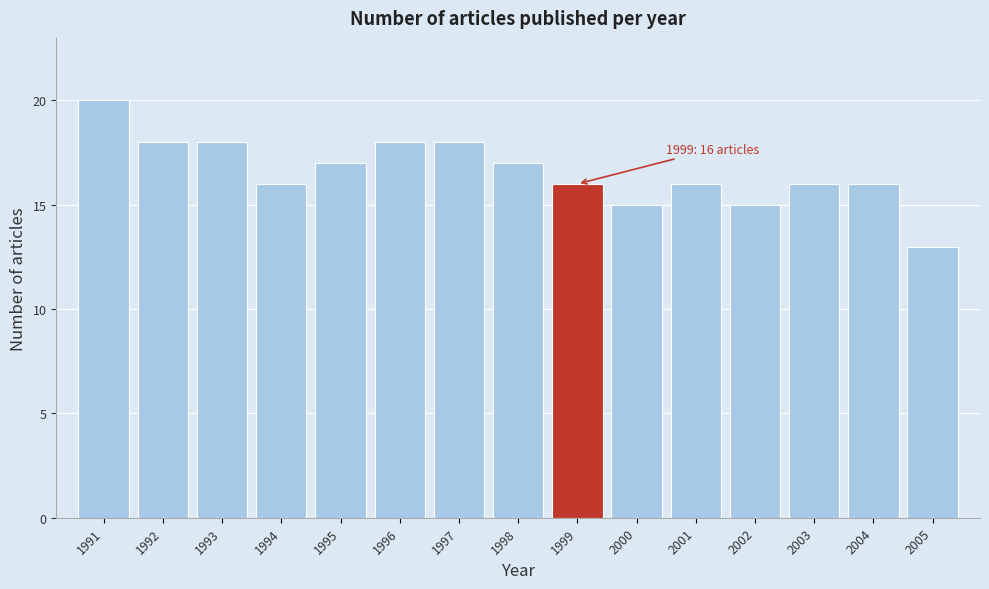

Reading left to right, what are all the values shown in this chart?

1991=20	1992=18	1993=18	1994=16	1995=17	1996=18	1997=18	1998=17	1999=16	2000=15	2001=16	2002=15	2003=16	2004=16	2005=13